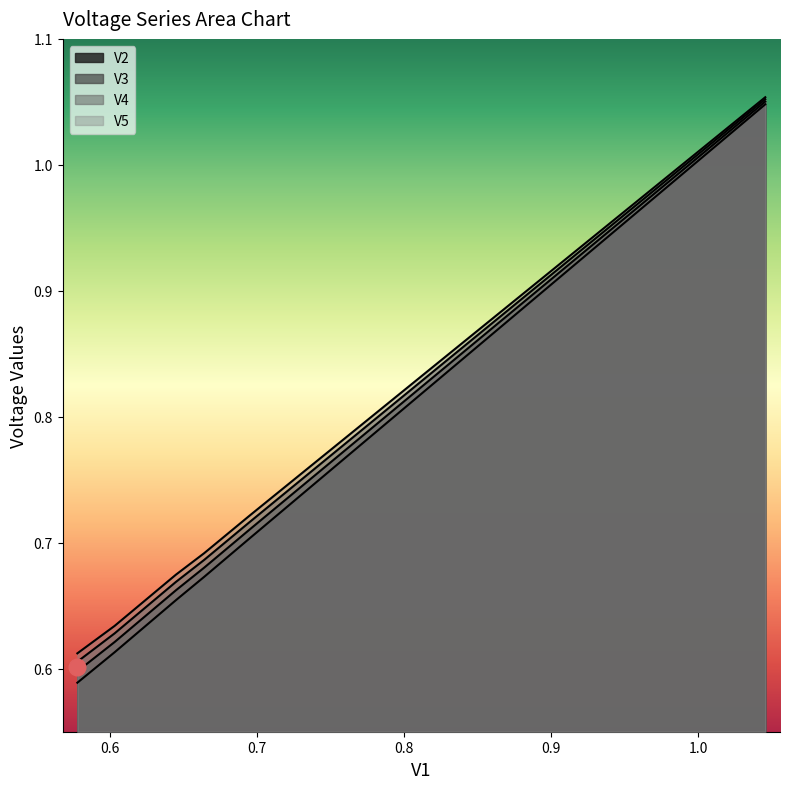

What is the difference between the maximum and second lowest values in the V4 series?

0.4